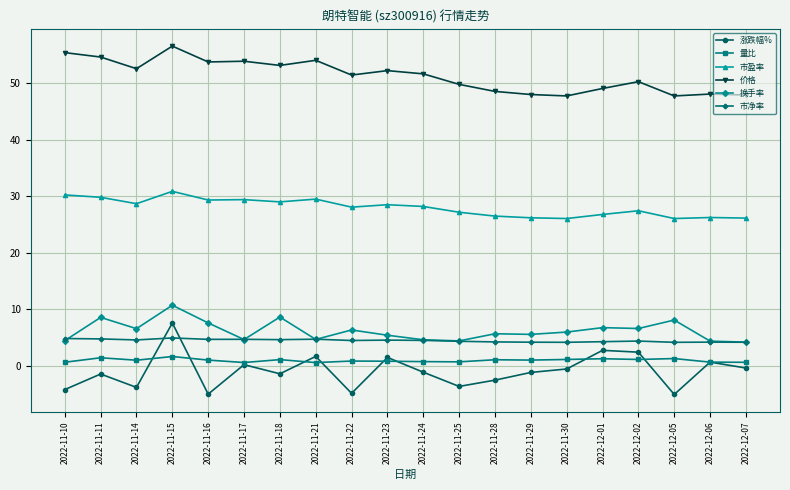

Where is the first local minimum for 换手率?

2022-11-14